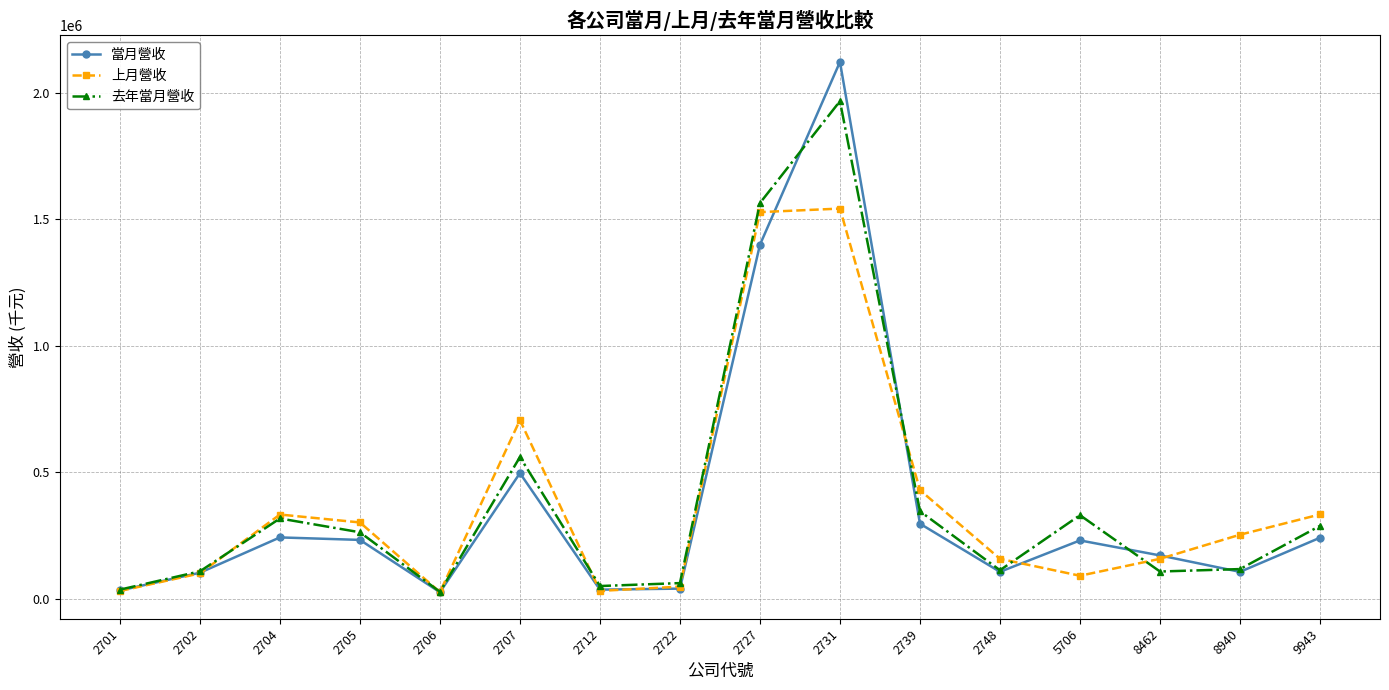

At which label does 當月營收 first exceed 231264?

2704